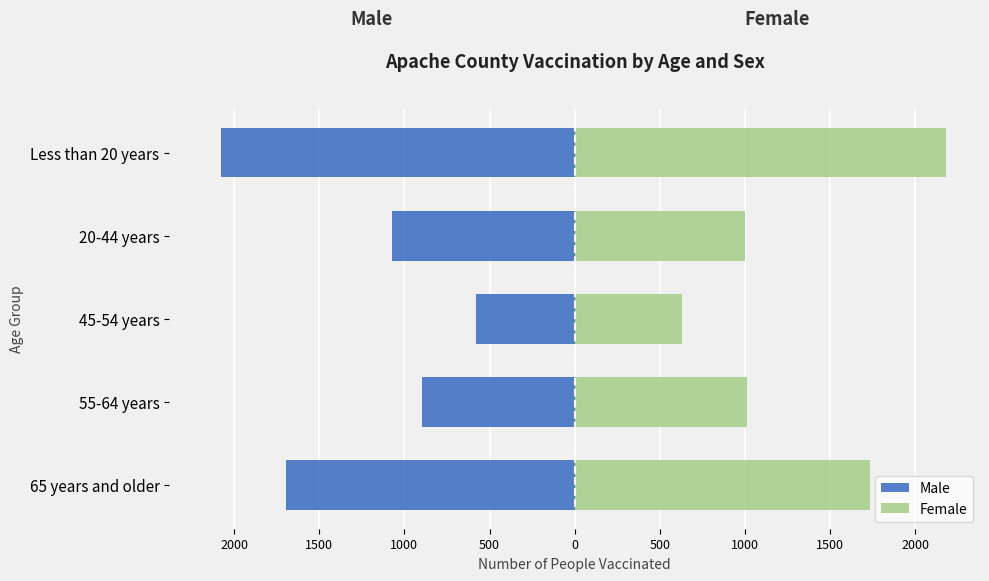

Which series changed the most between 55-64 years and Less than 20 years?

Male